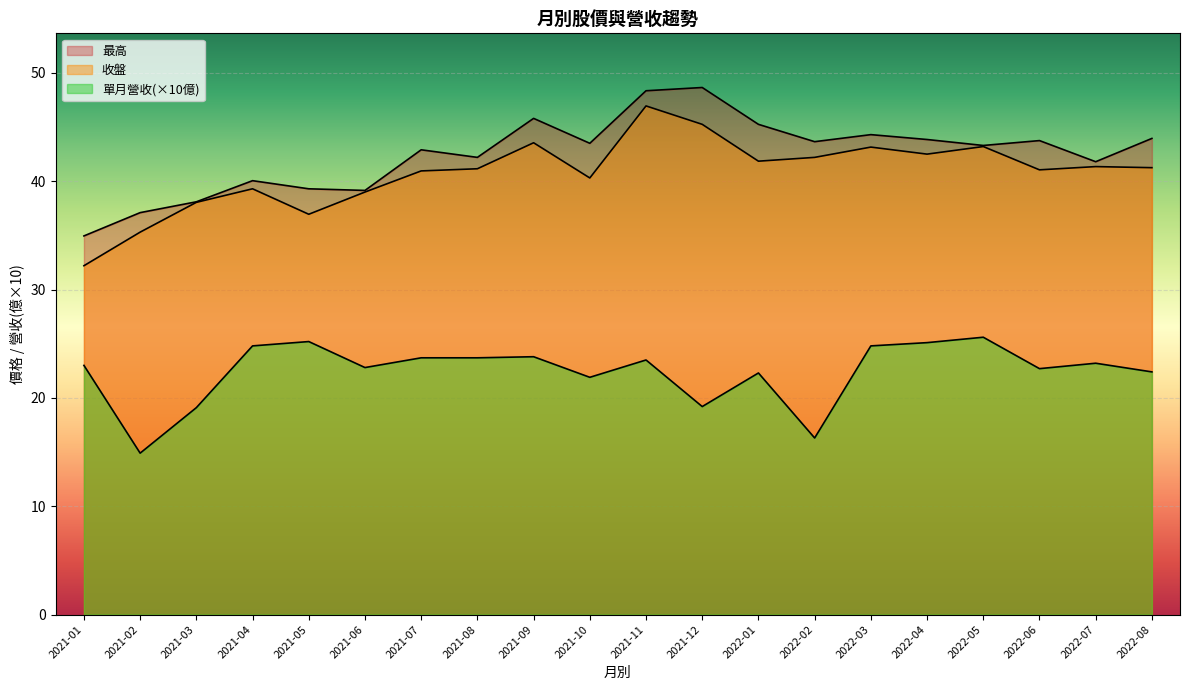

Reading left to right, what are all the values shown in this chart?

收盤: 2022-08=41.2	2022-07=41.4	2022-06=41.0	2022-05=43.2	2022-04=42.5	2022-03=43.1	2022-02=42.2	2022-01=41.9	2021-12=45.2	2021-11=47.0	2021-10=40.3	2021-09=43.5	2021-08=41.1	2021-07=41.0	2021-06=39.0	2021-05=37.0	2021-04=39.3	2021-03=38.0	2021-02=35.3	2021-01=32.2
最高: 2022-08=44.0	2022-07=41.8	2022-06=43.8	2022-05=43.3	2022-04=43.9	2022-03=44.3	2022-02=43.6	2022-01=45.2	2021-12=48.6	2021-11=48.4	2021-10=43.5	2021-09=45.8	2021-08=42.2	2021-07=42.9	2021-06=39.1	2021-05=39.3	2021-04=40.0	2021-03=38.1	2021-02=37.1	2021-01=35.0
單月營收: 2022-08=2.2	2022-07=2.3	2022-06=2.3	2022-05=2.6	2022-04=2.5	2022-03=2.5	2022-02=1.6	2022-01=2.2	2021-12=1.9	2021-11=2.4	2021-10=2.2	2021-09=2.4	2021-08=2.4	2021-07=2.4	2021-06=2.3	2021-05=2.5	2021-04=2.5	2021-03=1.9	2021-02=1.5	2021-01=2.3